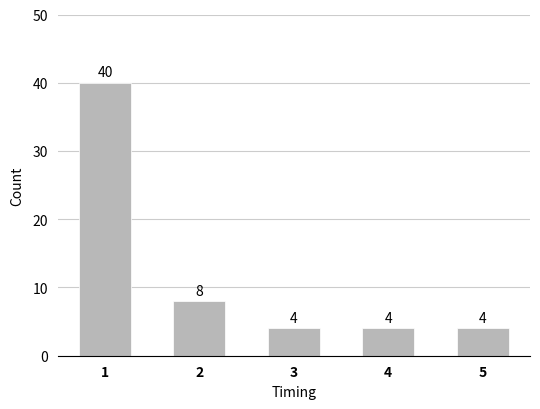

Reading left to right, what are all the values shown in this chart?

40	8	4	4	4